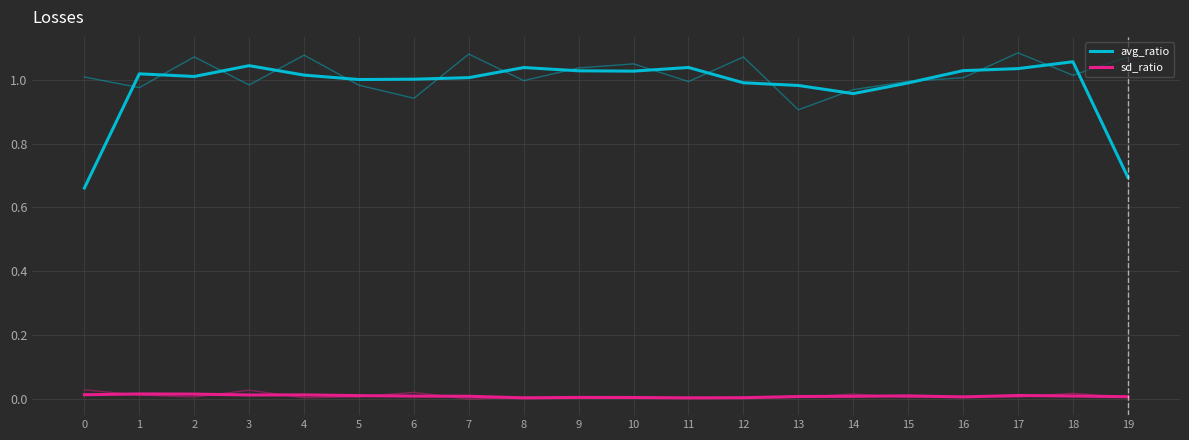

Which series changed the most between 5 and 18?

avg_ratio